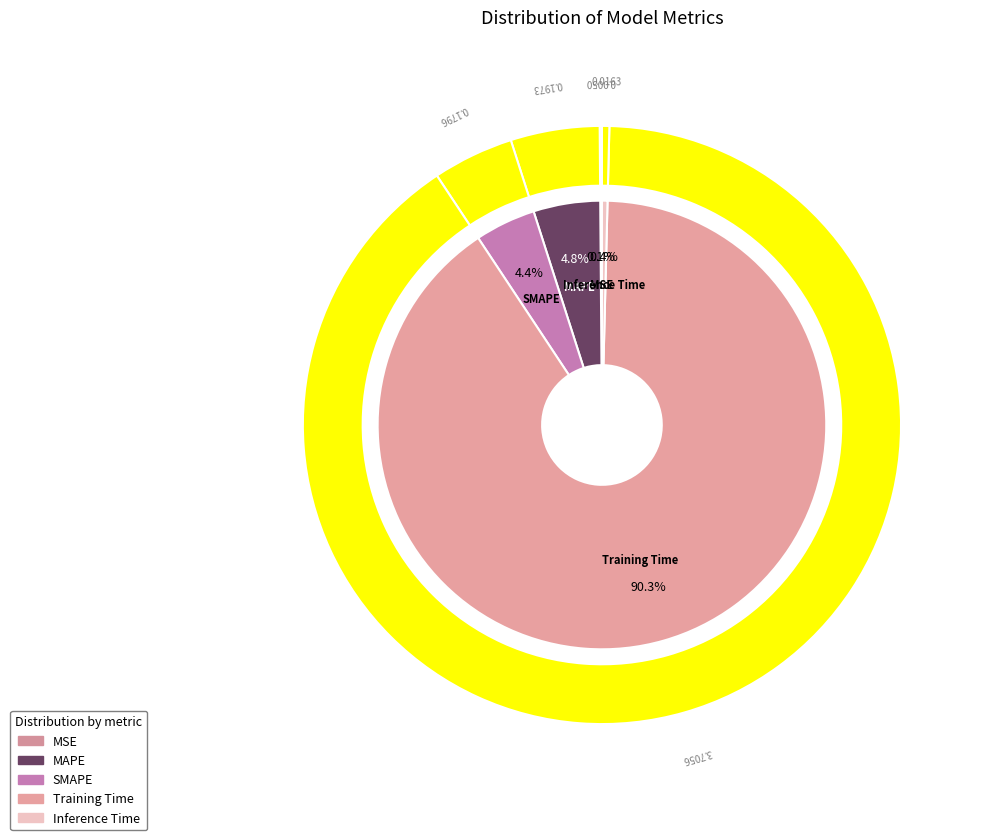

Rank the categories by value from lowest to highest.

MSE, Inference Time, SMAPE, MAPE, Training Time